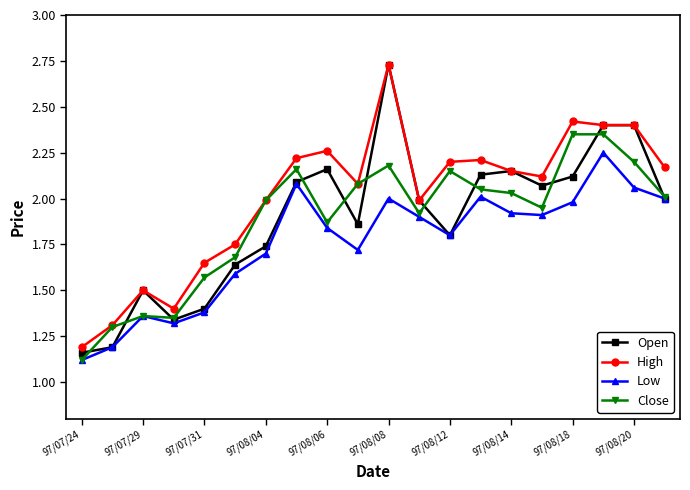

Which series has the widest spread of values?

Open